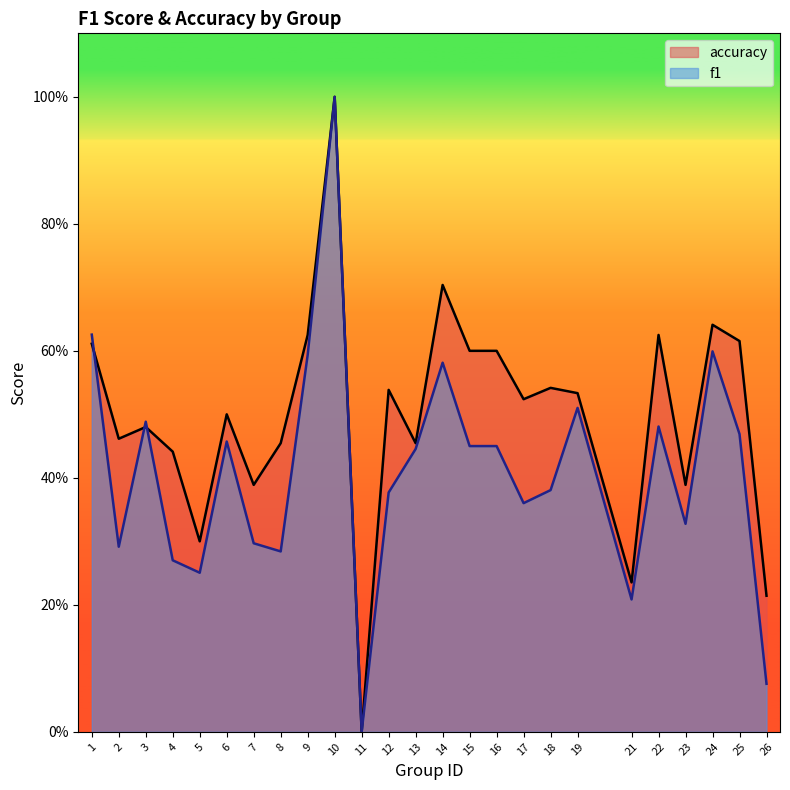

What is the total value across all series at 21?

0.4